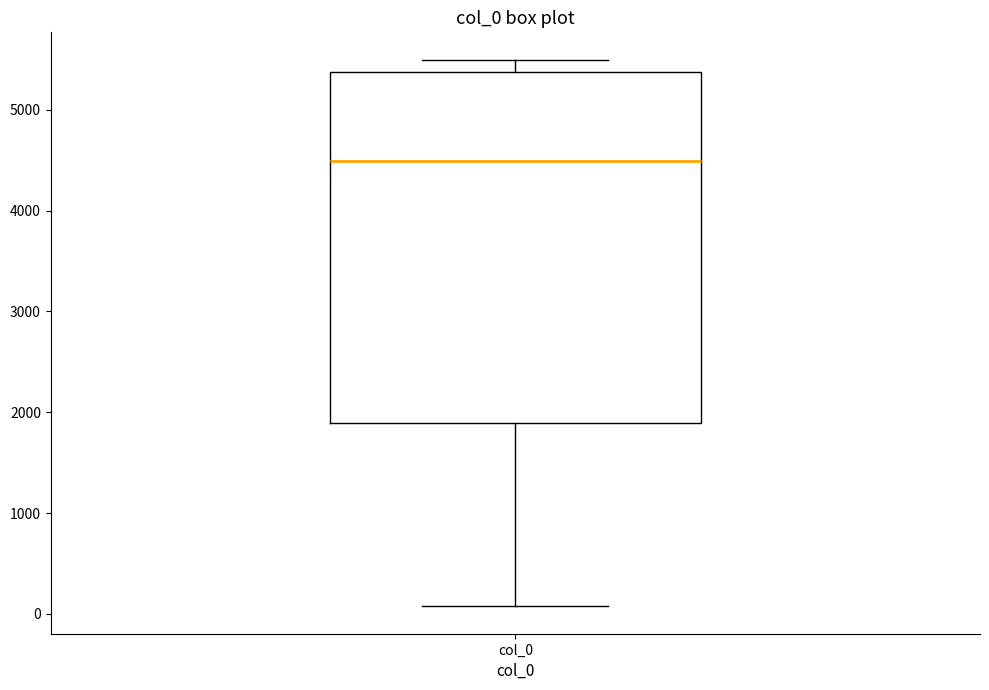

Read this box plot against the y-axis: the position of the median line, the range covered by the box, and the ends of both whiskers. The values are not printed on the chart, so give them approximately, as read against the axis.

median 4500, box 1900 to 5400, whiskers 100 to 5500